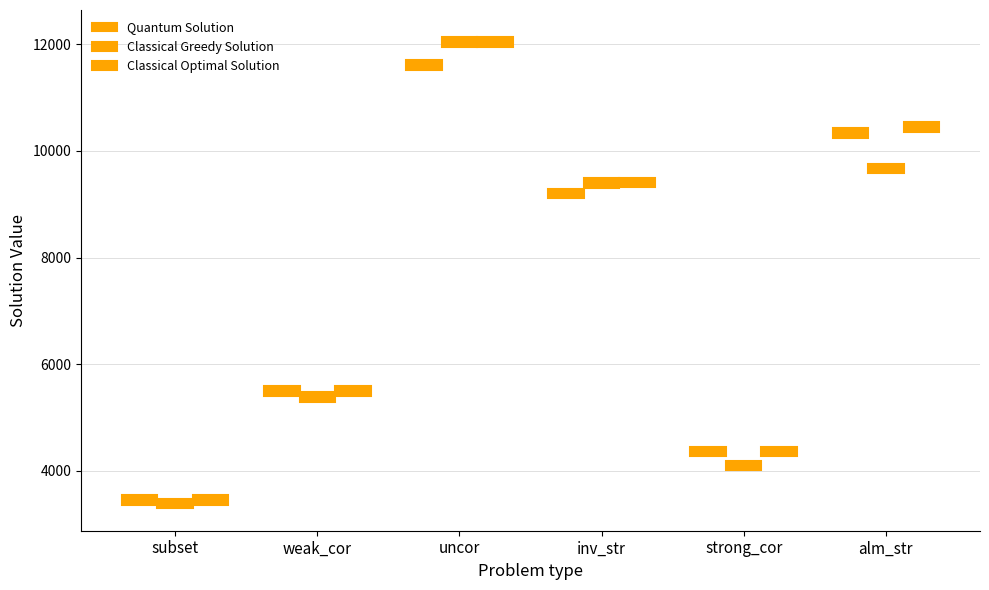

At which category does the chart reach its peak across all series?

uncor